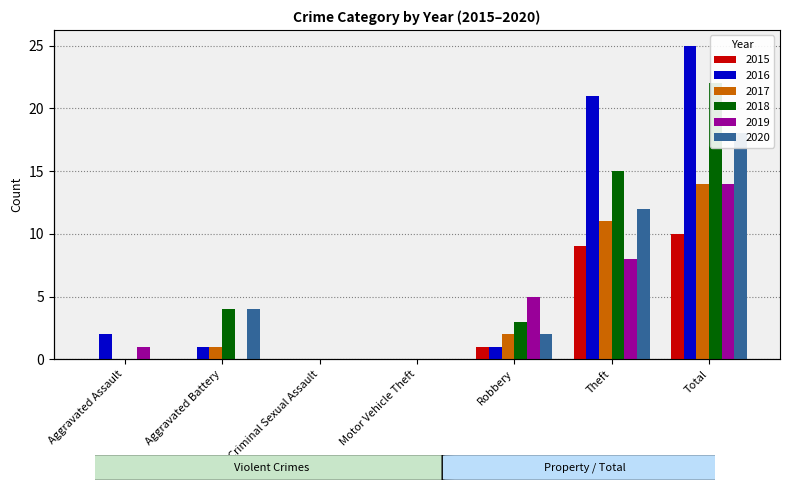

Reading left to right, what are all the values shown in this chart?

2015: Aggravated Assault=0	Aggravated Battery=0	Criminal Sexual Assault=0	Motor Vehicle Theft=0	Robbery=1	Theft=9	Total=10
2016: Aggravated Assault=2	Aggravated Battery=1	Criminal Sexual Assault=0	Motor Vehicle Theft=0	Robbery=1	Theft=21	Total=25
2017: Aggravated Assault=0	Aggravated Battery=1	Criminal Sexual Assault=0	Motor Vehicle Theft=0	Robbery=2	Theft=11	Total=14
2018: Aggravated Assault=0	Aggravated Battery=4	Criminal Sexual Assault=0	Motor Vehicle Theft=0	Robbery=3	Theft=15	Total=22
2019: Aggravated Assault=1	Aggravated Battery=0	Criminal Sexual Assault=0	Motor Vehicle Theft=0	Robbery=5	Theft=8	Total=14
2020: Aggravated Assault=0	Aggravated Battery=4	Criminal Sexual Assault=0	Motor Vehicle Theft=0	Robbery=2	Theft=12	Total=18